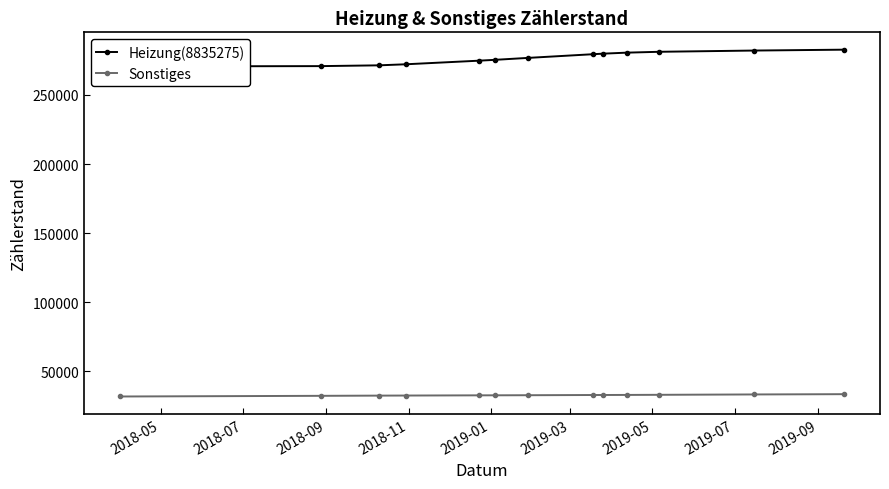

True or false: Heizung(8835275) and Sonstiges cross at least once.

False